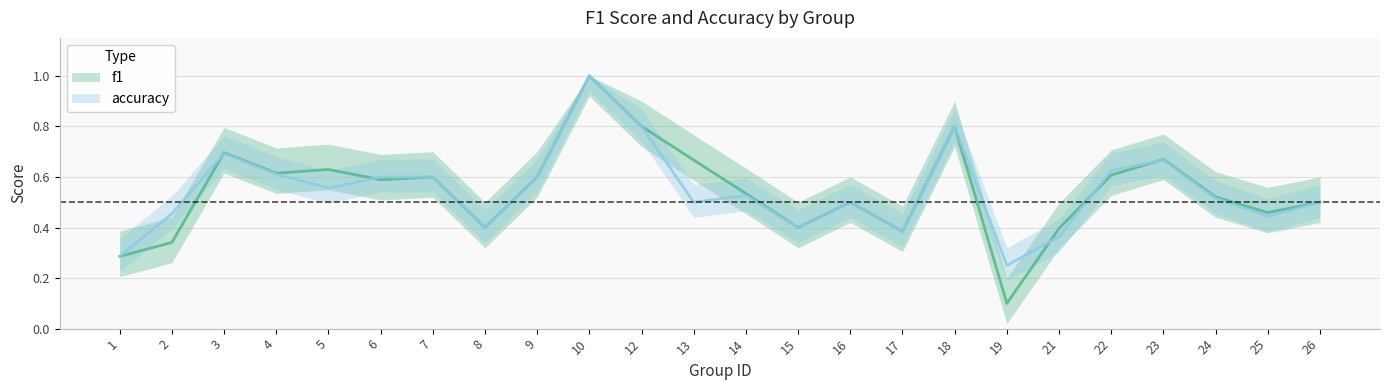

What is the difference between the accuracy values at 24 and 23?

0.2